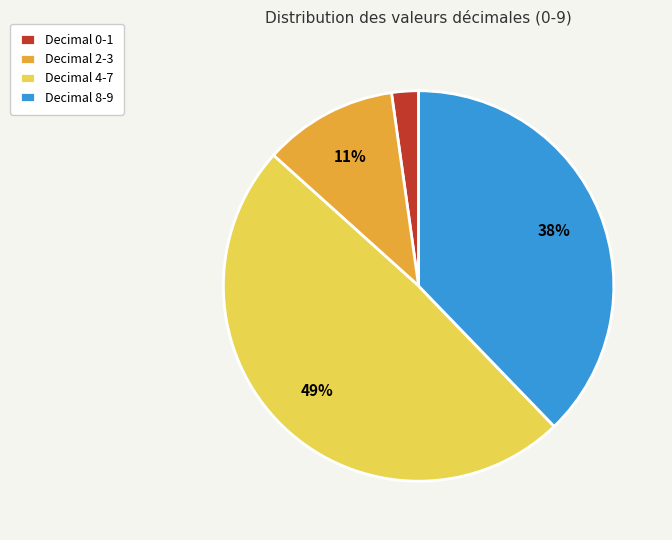

Rank the categories by value from highest to lowest.

Decimal 4-7, Decimal 8-9, Decimal 2-3, Decimal 0-1